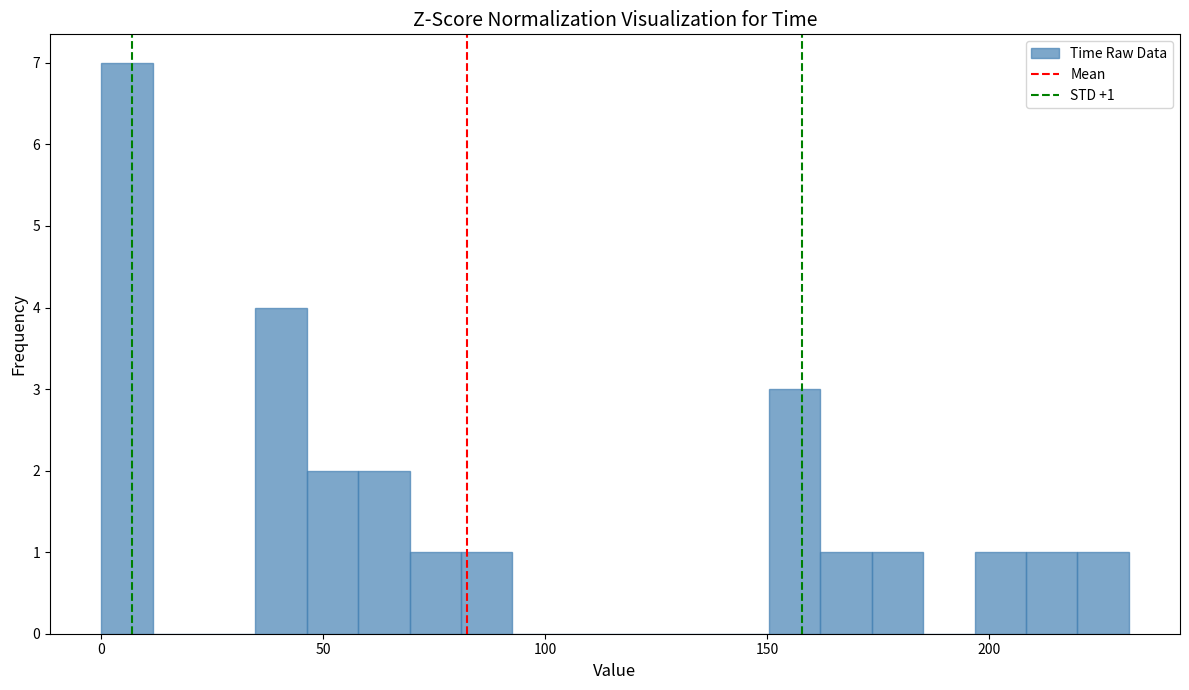

Around what value on the x-axis is the tallest bar? Give the approximate position of its centre, as read against the axis.

5